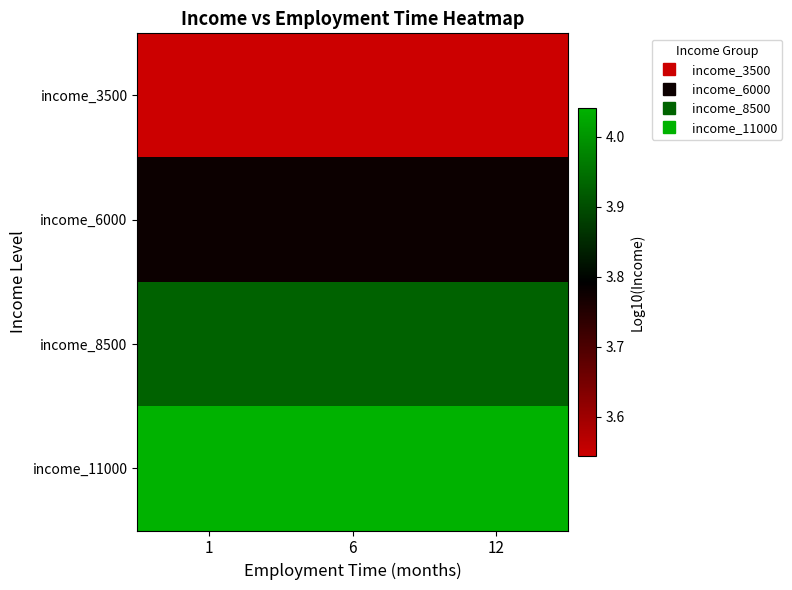

Reading left to right, transcribe all the data shown in this chart.

income_3500: 1=3.5	6=3.5	12=3.5
income_6000: 1=3.8	6=3.8	12=3.8
income_8500: 1=3.9	6=3.9	12=3.9
income_11000: 1=4.0	6=4.0	12=4.0